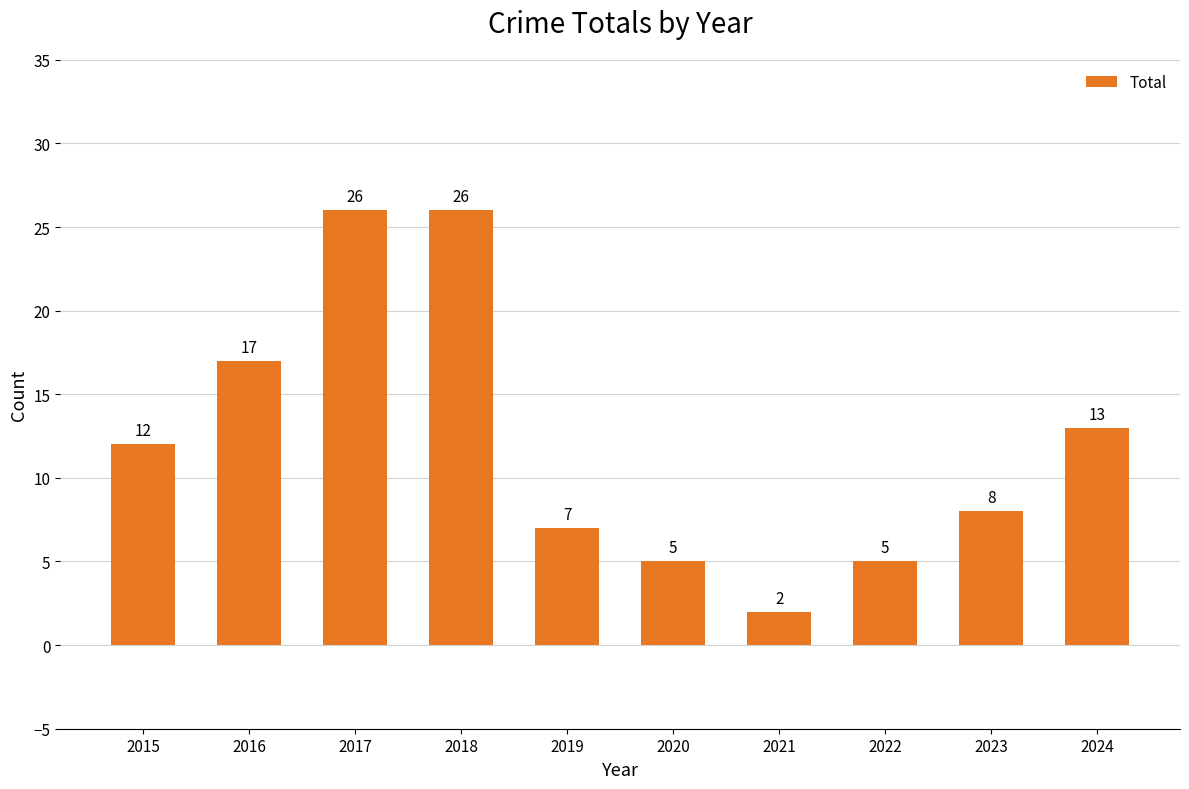

What is the ratio of the value at 2022 to the value at 2019?

0.7